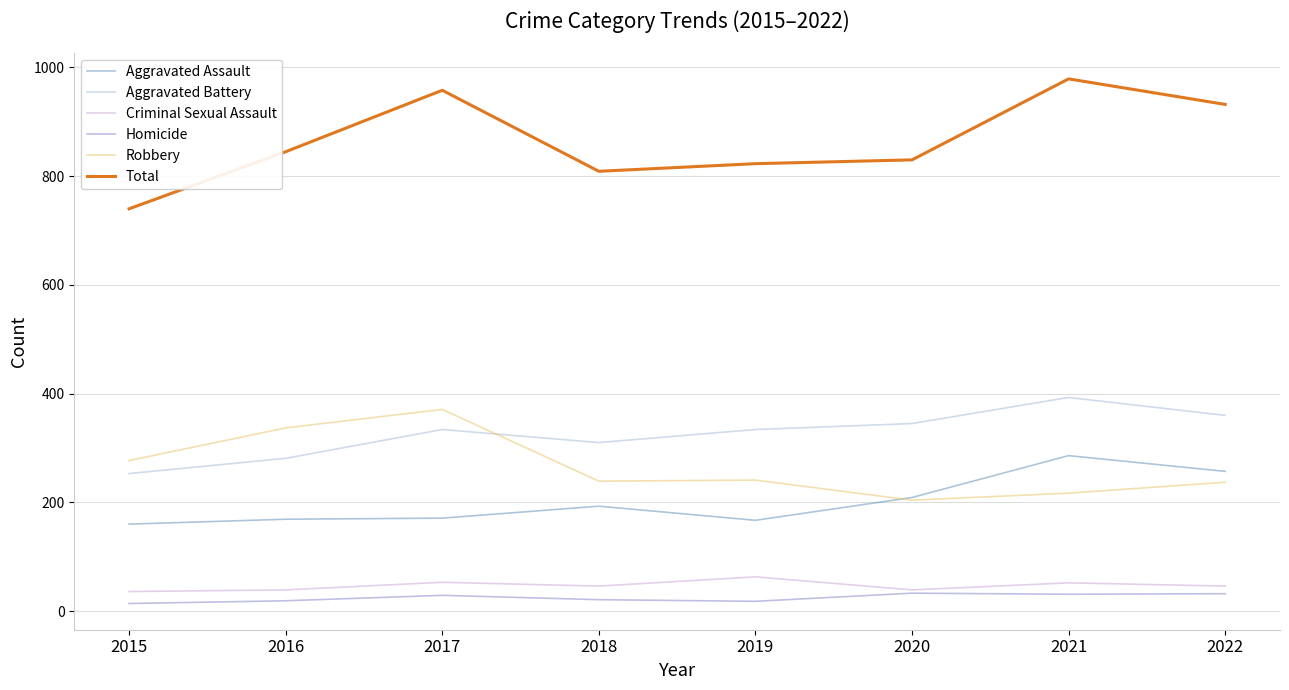

Read the Homicide value at 2016, to the nearest 10.

20